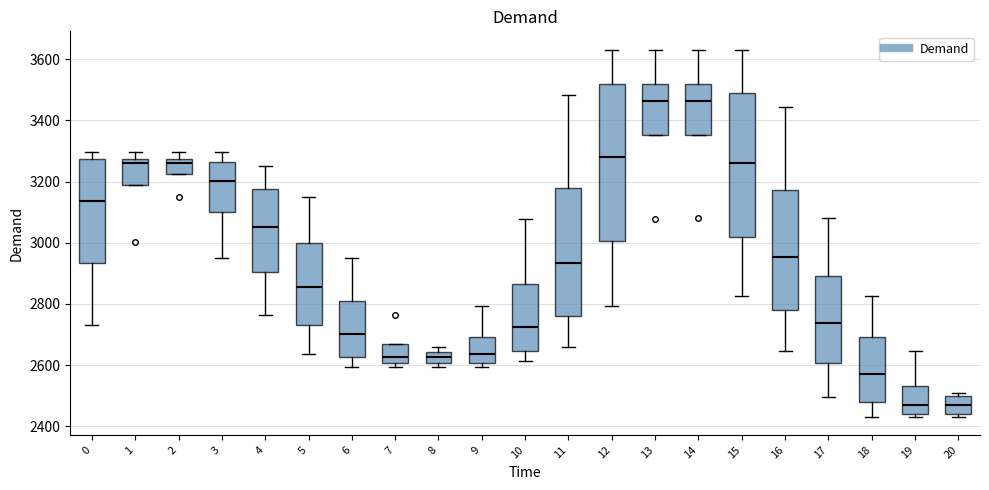

Reading left to right, transcribe this box plot: for each box, give where its median line is, the range the box spans, and where its two whiskers end, as read against the y-axis. The values are not printed on the chart, so give them approximately, as read against the axis.

0: median 3140, box 2940 to 3280, whiskers 2740 to 3300
1: median 3260, box 3180 to 3280, whiskers 3180 to 3300
2: median 3260, box 3220 to 3280, whiskers 3220 to 3300
3: median 3200, box 3100 to 3260, whiskers 2960 to 3300
4: median 3060, box 2900 to 3180, whiskers 2760 to 3260
5: median 2860, box 2740 to 3000, whiskers 2640 to 3160
6: median 2700, box 2620 to 2820, whiskers 2600 to 2960
7: median 2620, box 2600 to 2660, whiskers 2600 (just below the box's lower edge) to 2660
8: median 2620, box 2600 to 2640, whiskers 2600 (just below the box's lower edge) to 2660
9: median 2640, box 2600 to 2700, whiskers 2600 (just below the box's lower edge) to 2800
10: median 2720, box 2640 to 2860, whiskers 2620 to 3080
11: median 2940, box 2760 to 3180, whiskers 2660 to 3480
12: median 3280, box 3000 to 3520, whiskers 2800 to 3640
13: median 3460, box 3360 to 3520, whiskers 3360 to 3640
14: median 3460, box 3360 to 3520, whiskers 3360 to 3640
15: median 3260, box 3020 to 3500, whiskers 2820 to 3640
16: median 2960, box 2780 to 3180, whiskers 2640 to 3440
17: median 2740, box 2600 to 2900, whiskers 2500 to 3080
18: median 2580, box 2480 to 2700, whiskers 2440 to 2820
19: median 2460, box 2440 to 2540, whiskers 2440 (just below the box's lower edge) to 2640
20: median 2460, box 2440 to 2500, whiskers 2440 (just below the box's lower edge) to 2500 (just above the box's upper edge)